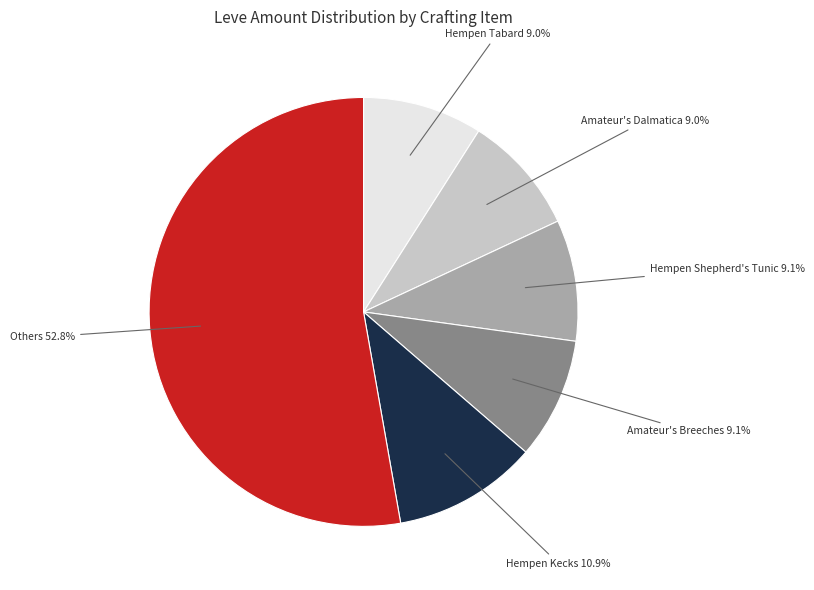

Is there any slice that represents more than half of the pie?

Yes